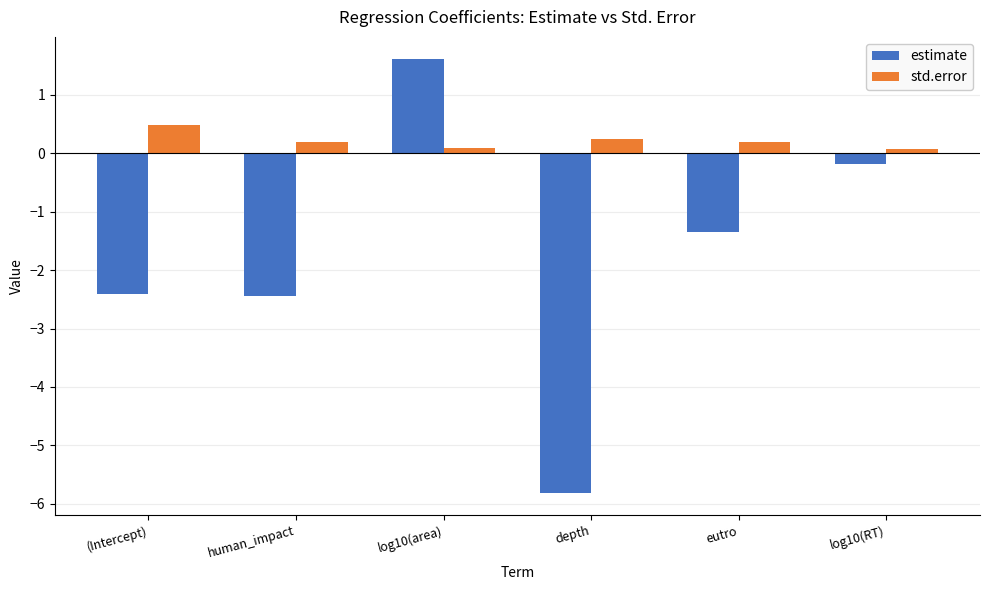

How many bars are there in total?

12